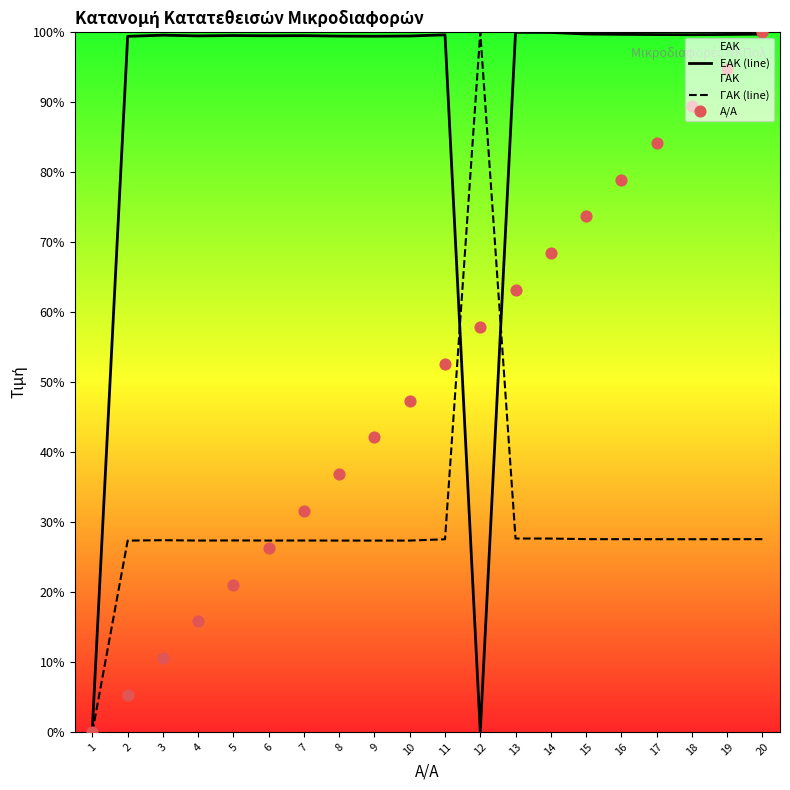

What is the total value across all series at 8?

163.6